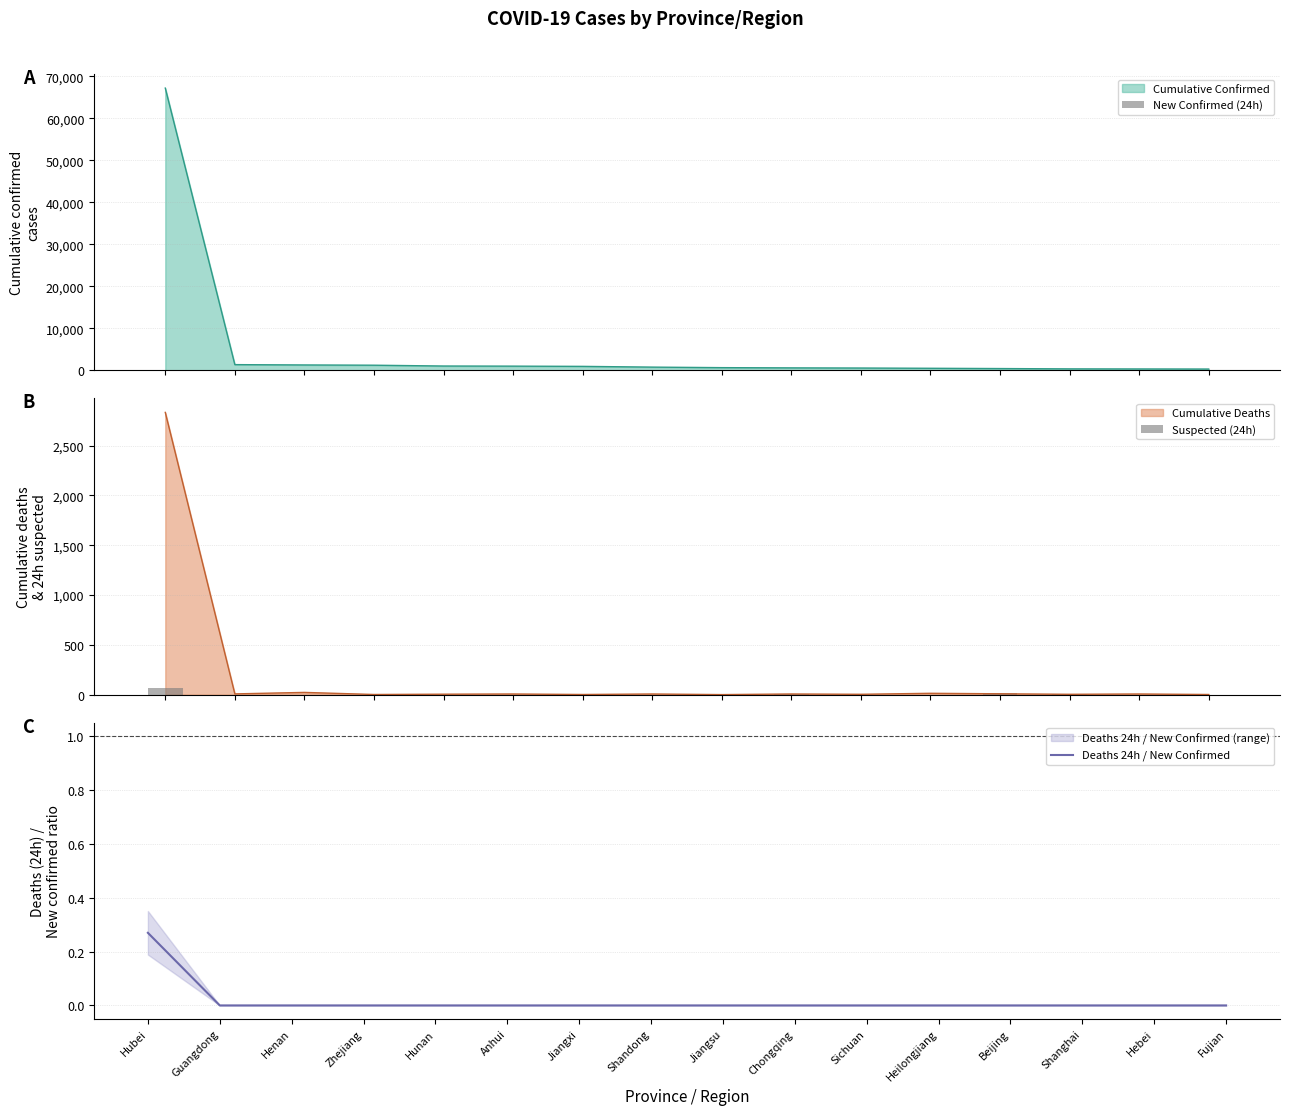

True or false: Deaths 24h / New Confirmed has a value of -0.2 at Chongqing.

False